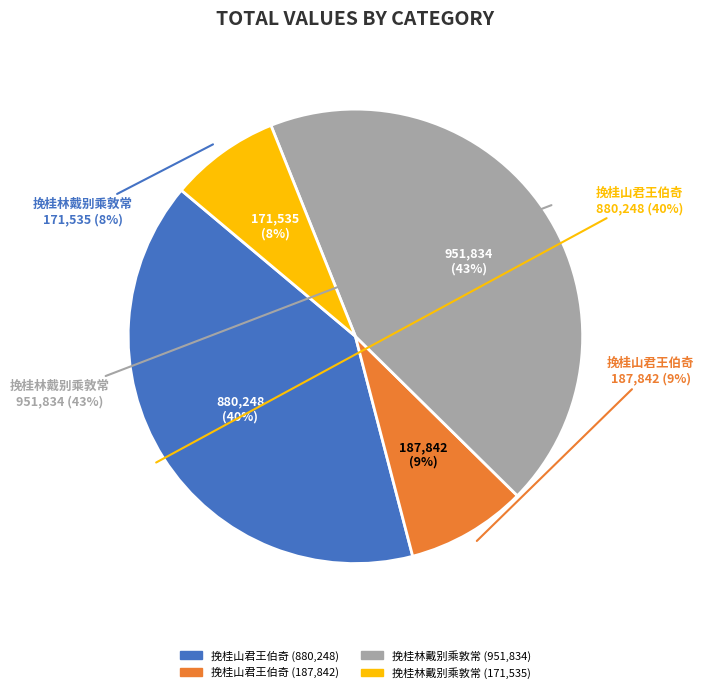

What percentage is NOT represented by 挽桂林戴别乘敦常 (171535)?

92.2%